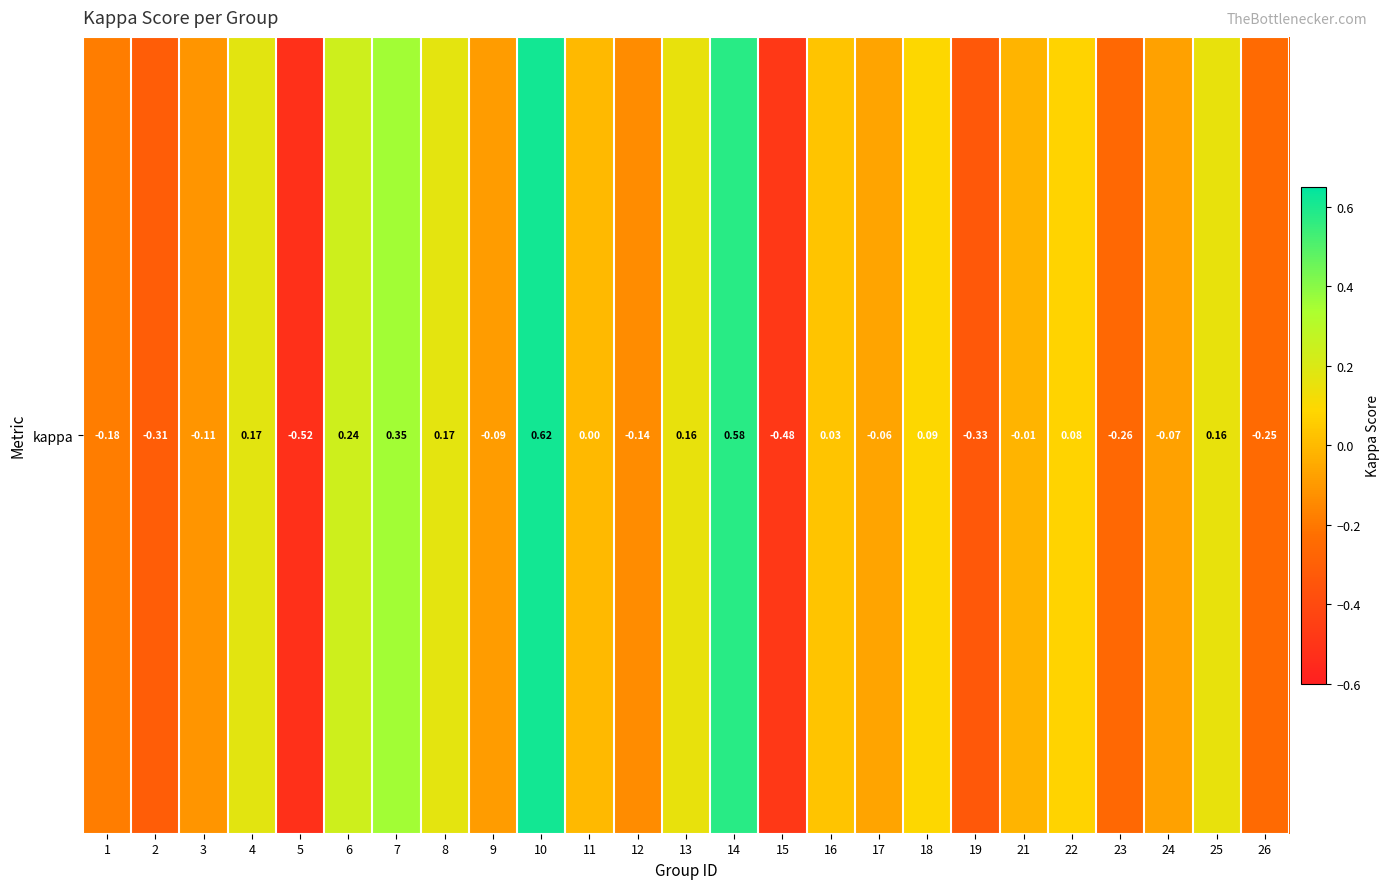

At which label is the value closest to 0?

11